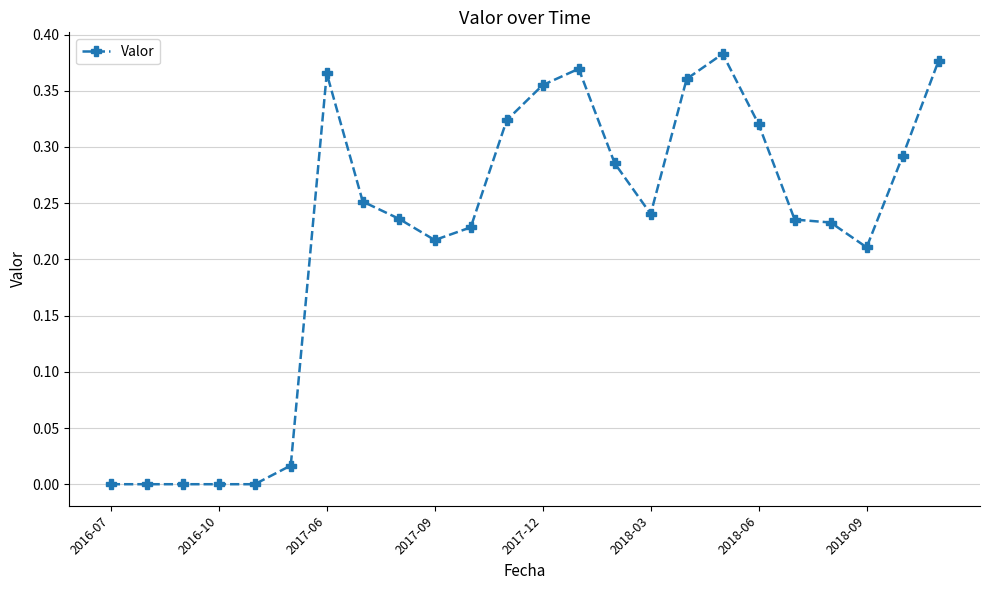

What is the sum of all values?

5.3